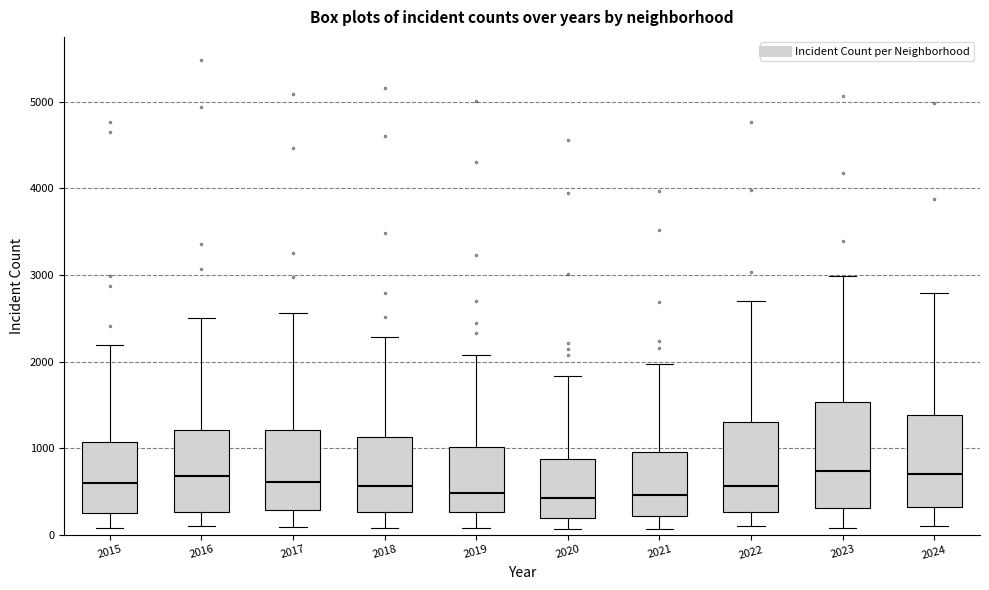

Reading left to right, transcribe this box plot: for each box, give where its median line is, the range the box spans, and where its two whiskers end, as read against the y-axis. The values are not printed on the chart, so give them approximately, as read against the axis.

2015: median 600, box 300 to 1100, whiskers 100 to 2200
2016: median 700, box 300 to 1200, whiskers 100 to 2500
2017: median 600, box 300 to 1200, whiskers 100 to 2600
2018: median 600, box 300 to 1100, whiskers 100 to 2300
2019: median 500, box 300 to 1000, whiskers 100 to 2100
2020: median 400, box 200 to 900, whiskers 100 to 1800
2021: median 500, box 200 to 900, whiskers 100 to 2000
2022: median 600, box 300 to 1300, whiskers 100 to 2700
2023: median 700, box 300 to 1500, whiskers 100 to 3000
2024: median 700, box 300 to 1400, whiskers 100 to 2800